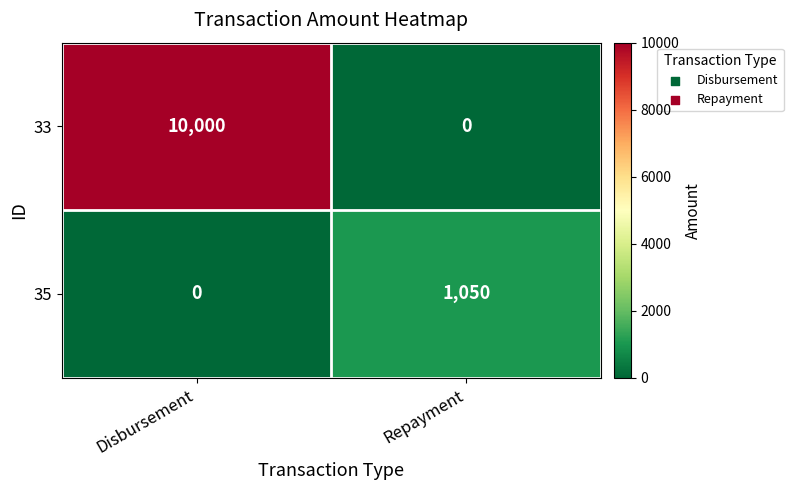

Reading left to right, extract all data points from this chart.

33: 10000	0
35: 0	1050